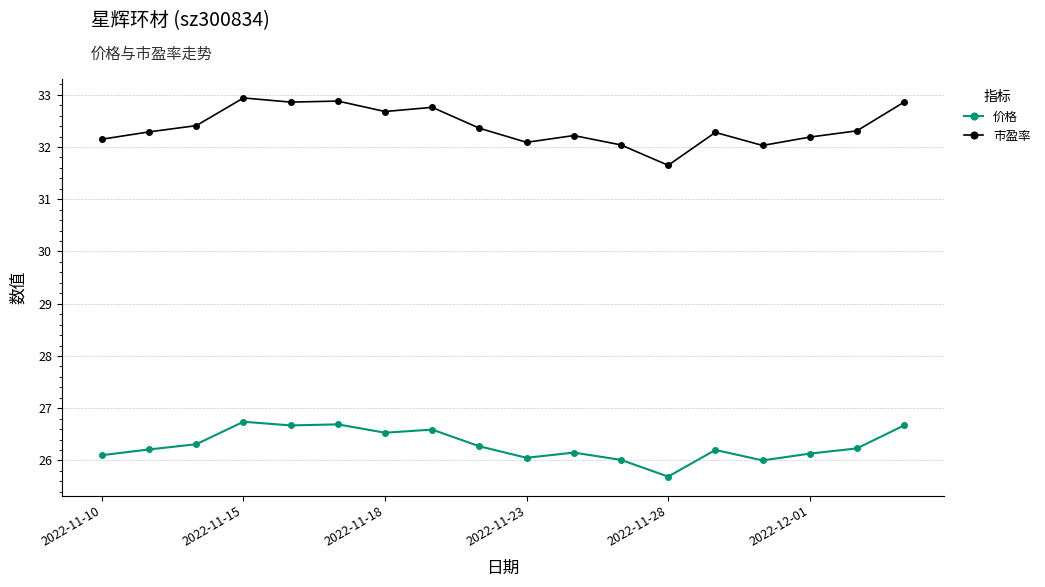

At how many categories does at least one series exceed 28?

18